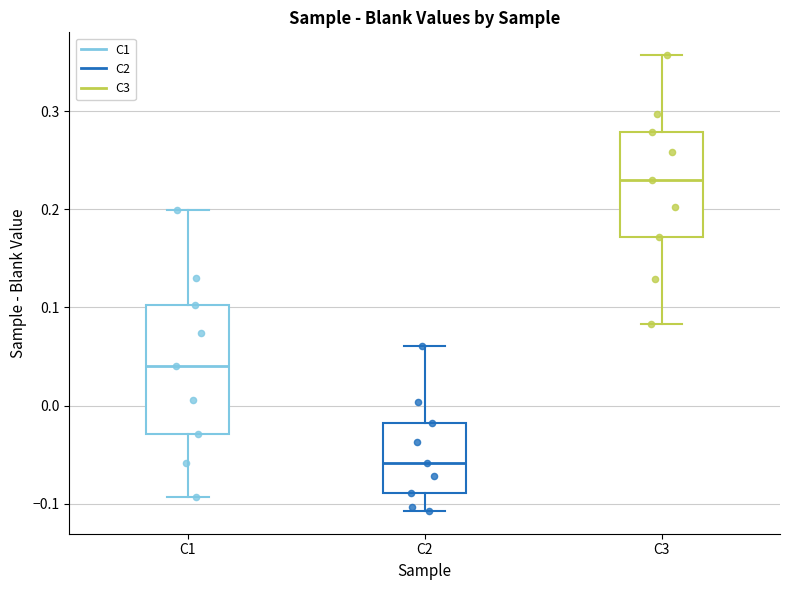

Reading left to right, read every box against the y-axis: the position of its median line, the range the box covers, and the ends of its whiskers. The values are not printed on the chart, so give them approximately, as read against the axis.

C1: median 0.04, box -0.03 to 0.10, whiskers -0.09 to 0.20
C2: median -0.06, box -0.09 to -0.02, whiskers -0.11 to 0.06
C3: median 0.23, box 0.17 to 0.28, whiskers 0.08 to 0.36